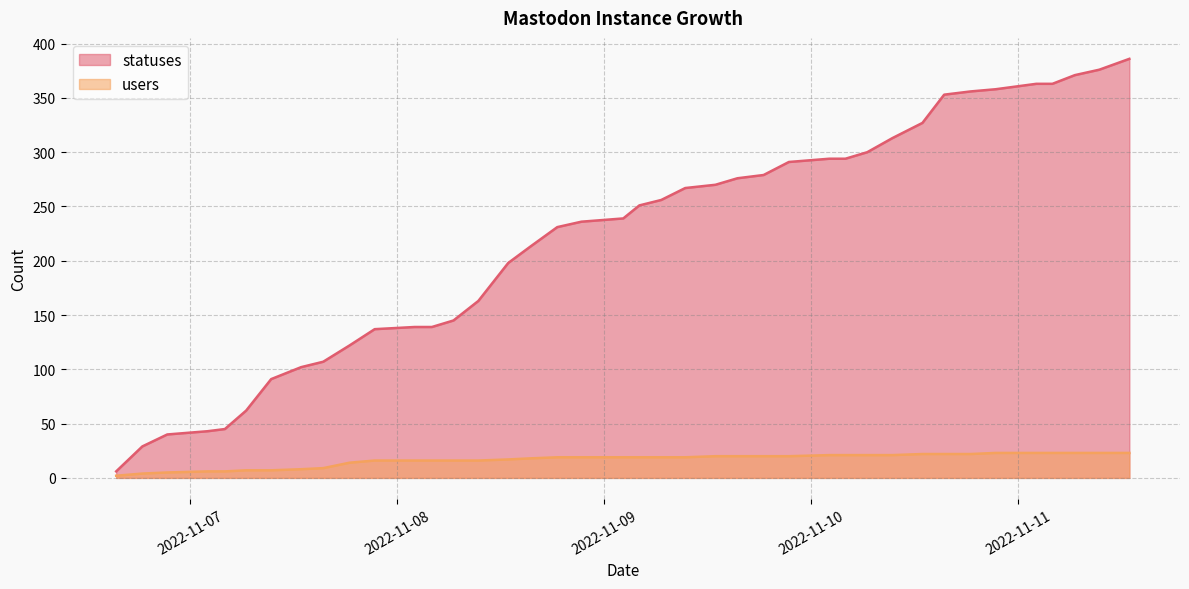

True or false: users has a value of 7 at 2022-11-10 09:23.

False